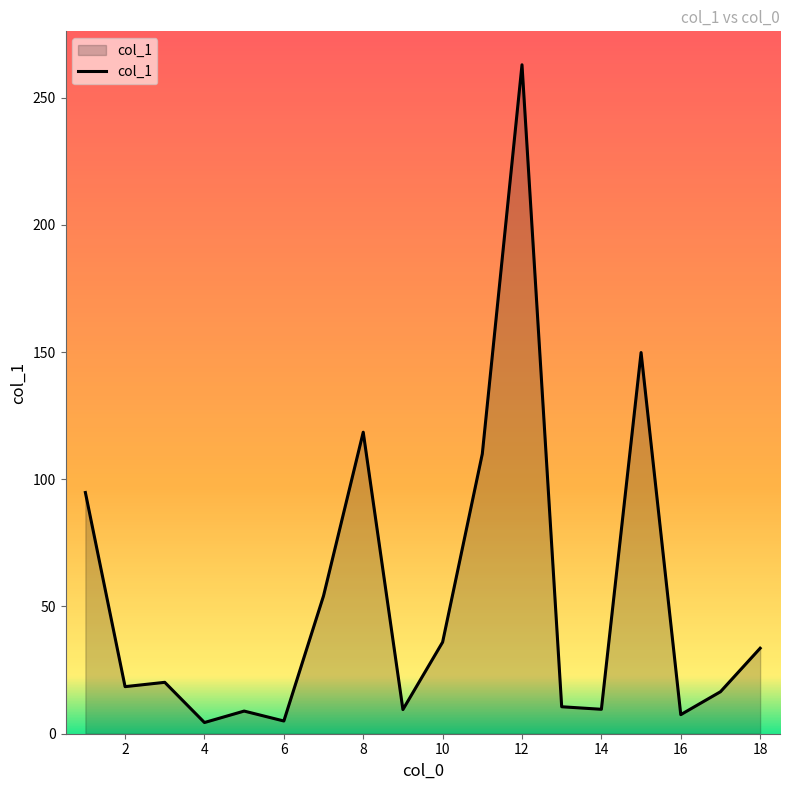

What is the difference between the maximum and minimum values?

258.5